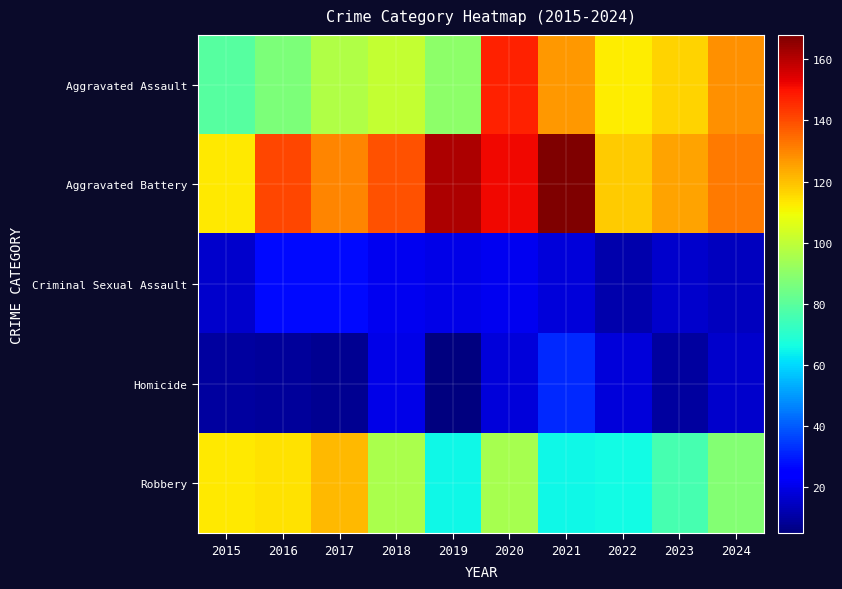

At which category is the sum across all series the highest?

2020